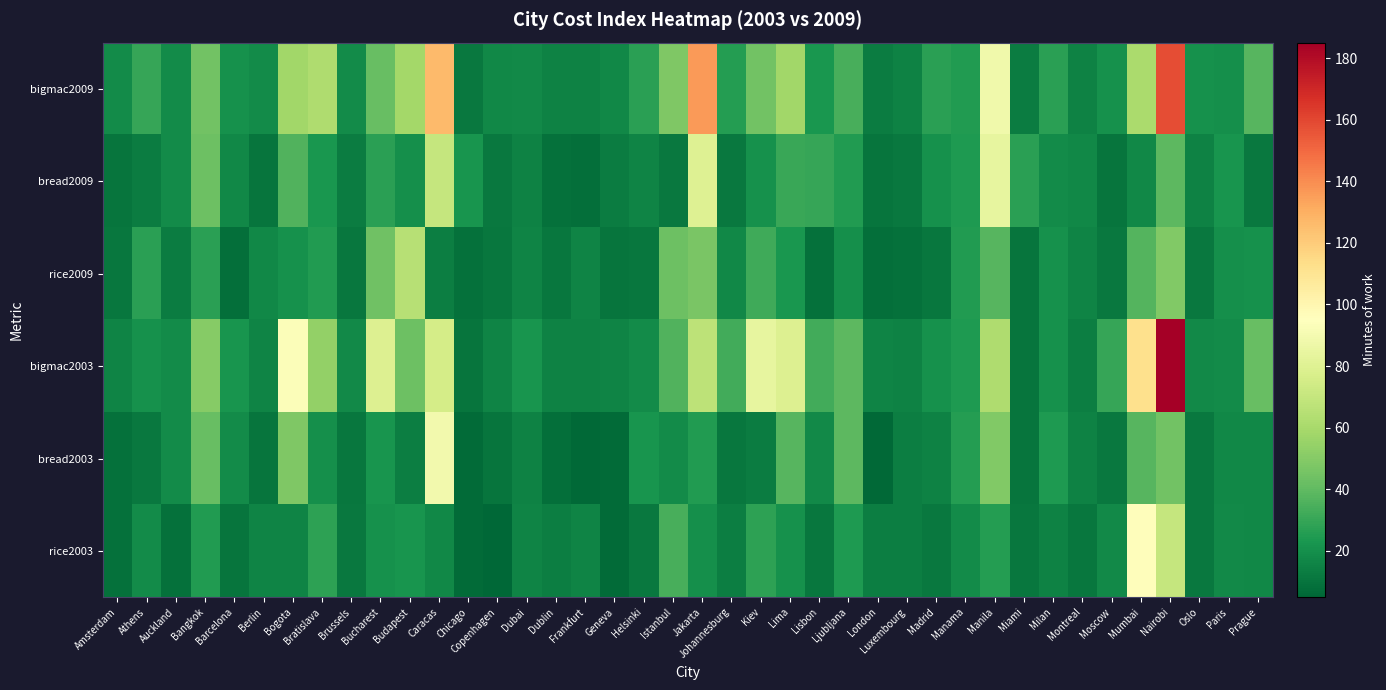

Reading left to right, what are all the values shown in this chart?

bigmac2009: Amsterdam=19	Athens=30	Auckland=19	Bangkok=45	Barcelona=21	Berlin=19	Bogota=58	Bratislava=62	Brussels=19	Bucharest=42	Budapest=59	Caracas=126	Chicago=12	Copenhagen=17	Dubai=18	Dublin=15	Frankfurt=15	Geneva=17	Helsinki=27	Istanbul=48	Jakarta=136	Johannesburg=26	Kiev=45	Lima=58	Lisbon=23	Ljubljana=34	London=13	Luxembourg=15	Madrid=27	Manama=25	Manila=88	Miami=13	Milan=27	Montreal=15	Moscow=21	Mumbai=61	Nairobi=158	Oslo=21	Paris=20	Prague=38
bread2009: Amsterdam=10	Athens=13	Auckland=19	Bangkok=43	Barcelona=17	Berlin=10	Bogota=36	Bratislava=23	Brussels=13	Bucharest=27	Budapest=20	Caracas=70	Chicago=22	Copenhagen=12	Dubai=15	Dublin=9	Frankfurt=8	Geneva=13	Helsinki=16	Istanbul=12	Jakarta=80	Johannesburg=12	Kiev=21	Lima=31	Lisbon=30	Ljubljana=25	London=10	Luxembourg=12	Madrid=21	Manama=24	Manila=84	Miami=27	Milan=19	Montreal=17	Moscow=10	Mumbai=17	Nairobi=39	Oslo=15	Paris=22	Prague=12
rice2009: Amsterdam=11	Athens=27	Auckland=13	Bangkok=27	Barcelona=8	Berlin=17	Bogota=21	Bratislava=25	Brussels=11	Bucharest=44	Budapest=65	Caracas=14	Chicago=9	Copenhagen=11	Dubai=16	Dublin=11	Frankfurt=16	Geneva=10	Helsinki=11	Istanbul=43	Jakarta=47	Johannesburg=17	Kiev=32	Lima=23	Lisbon=9	Ljubljana=20	London=8	Luxembourg=9	Madrid=11	Manama=25	Manila=38	Miami=10	Milan=21	Montreal=16	Moscow=12	Mumbai=37	Nairobi=49	Oslo=12	Paris=20	Prague=21
bigmac2003: Amsterdam=16	Athens=21	Auckland=19	Bangkok=50	Barcelona=22	Berlin=16	Bogota=93	Bratislava=54	Brussels=18	Bucharest=79	Budapest=43	Caracas=76	Chicago=10	Copenhagen=16	Dubai=22	Dublin=15	Frankfurt=15	Geneva=16	Helsinki=19	Istanbul=36	Jakarta=67	Johannesburg=33	Kiev=84	Lima=79	Lisbon=33	Ljubljana=39	London=16	Luxembourg=15	Madrid=21	Manama=24	Manila=62	Miami=10	Milan=21	Montreal=14	Moscow=30	Mumbai=112	Nairobi=185	Oslo=18	Paris=19	Prague=42
bread2003: Amsterdam=9	Athens=12	Auckland=19	Bangkok=42	Barcelona=19	Berlin=10	Bogota=48	Bratislava=20	Brussels=11	Bucharest=22	Budapest=14	Caracas=89	Chicago=7	Copenhagen=10	Dubai=15	Dublin=8	Frankfurt=6	Geneva=7	Helsinki=22	Istanbul=19	Jakarta=25	Johannesburg=11	Kiev=13	Lima=38	Lisbon=18	Ljubljana=39	London=6	Luxembourg=14	Madrid=15	Manama=26	Manila=49	Miami=10	Milan=24	Montreal=15	Moscow=12	Mumbai=38	Nairobi=45	Oslo=12	Paris=17	Prague=17
rice2003: Amsterdam=9	Athens=19	Auckland=9	Bangkok=25	Barcelona=10	Berlin=16	Bogota=16	Bratislava=28	Brussels=12	Bucharest=21	Budapest=22	Caracas=17	Chicago=7	Copenhagen=5	Dubai=16	Dublin=14	Frankfurt=16	Geneva=7	Helsinki=12	Istanbul=34	Jakarta=20	Johannesburg=14	Kiev=28	Lima=21	Lisbon=11	Ljubljana=24	London=14	Luxembourg=14	Madrid=12	Manama=19	Manila=26	Miami=11	Milan=15	Montreal=11	Moscow=18	Mumbai=96	Nairobi=70	Oslo=12	Paris=18	Prague=17